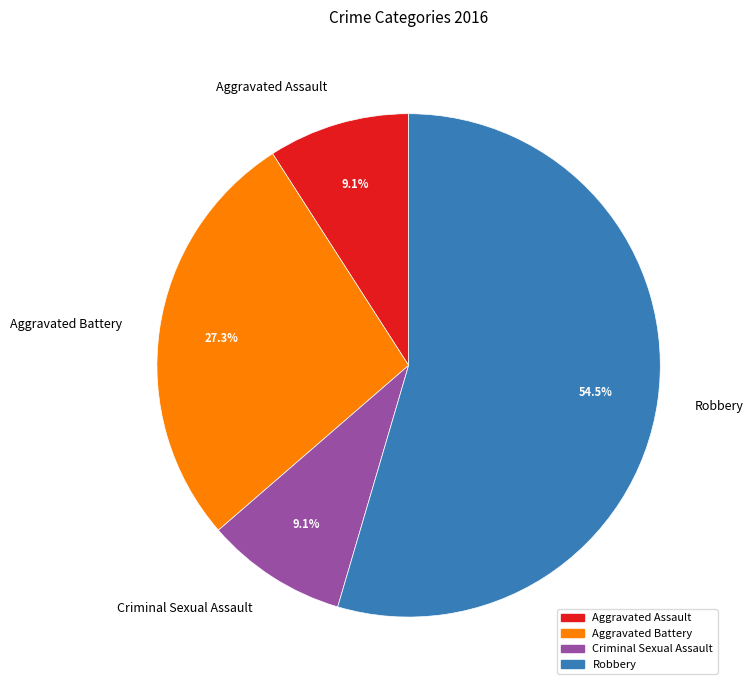

To the nearest percent, what percentage of the pie is Criminal Sexual Assault?

9%